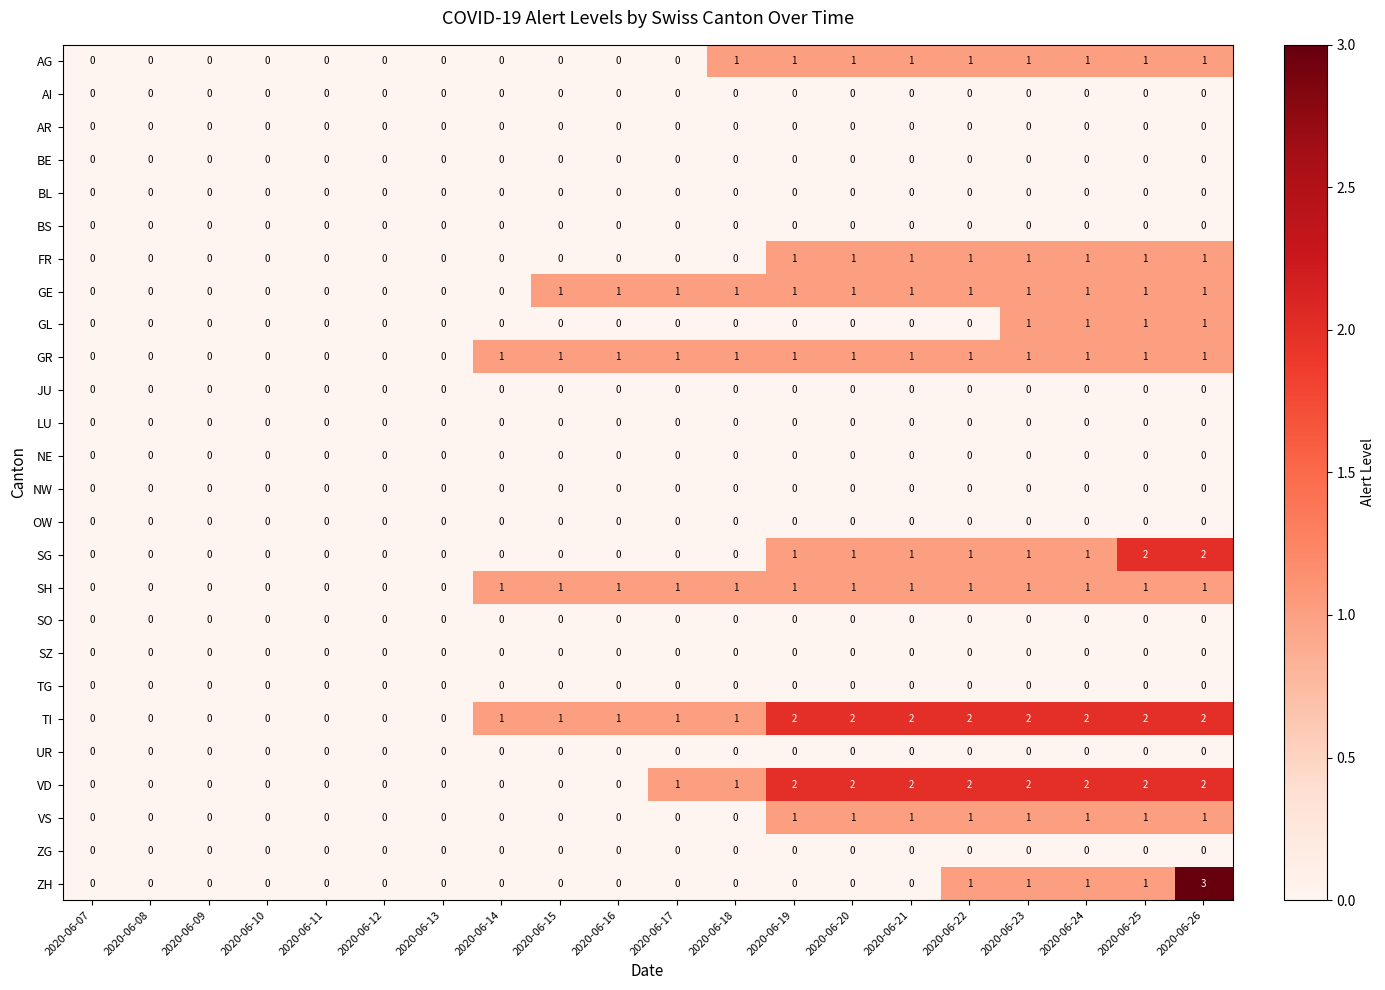

Which label corresponds to the largest value in the chart?

2020-06-26